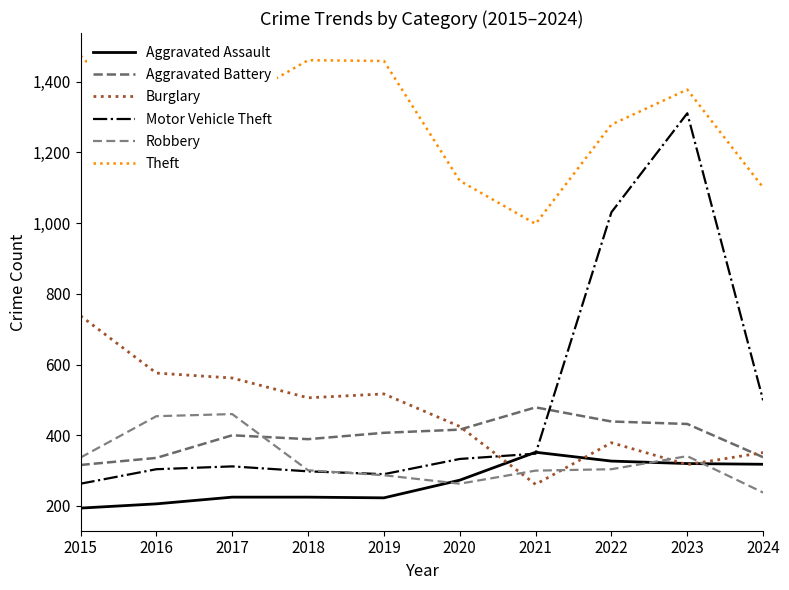

Which category has the lowest value across all series?

2015